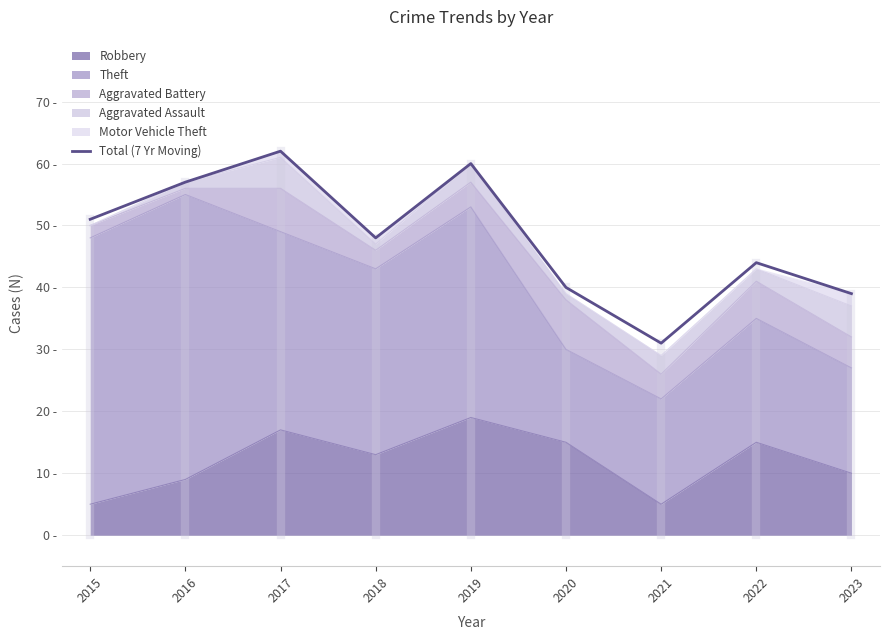

List the labels in order of value, smallest first.

2021, 2023, 2020, 2022, 2018, 2015, 2016, 2019, 2017